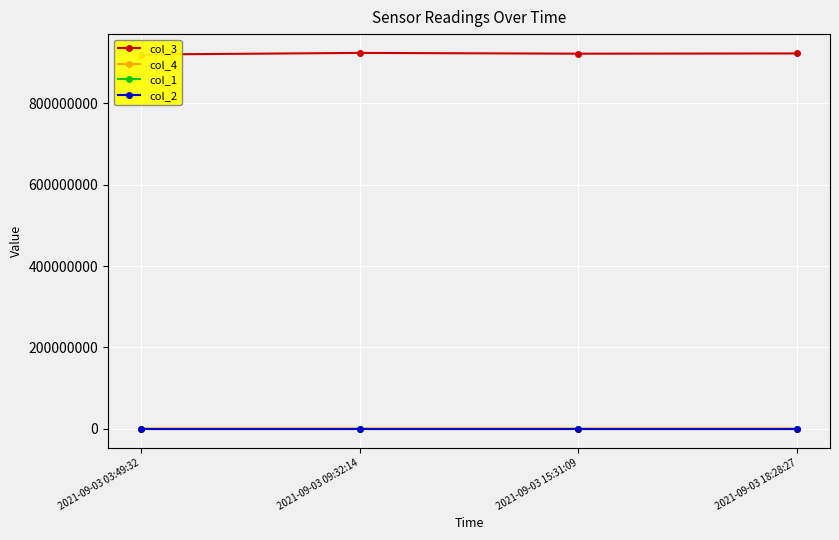

At which category is the sum across all series the highest?

2021-09-03 09:32:14